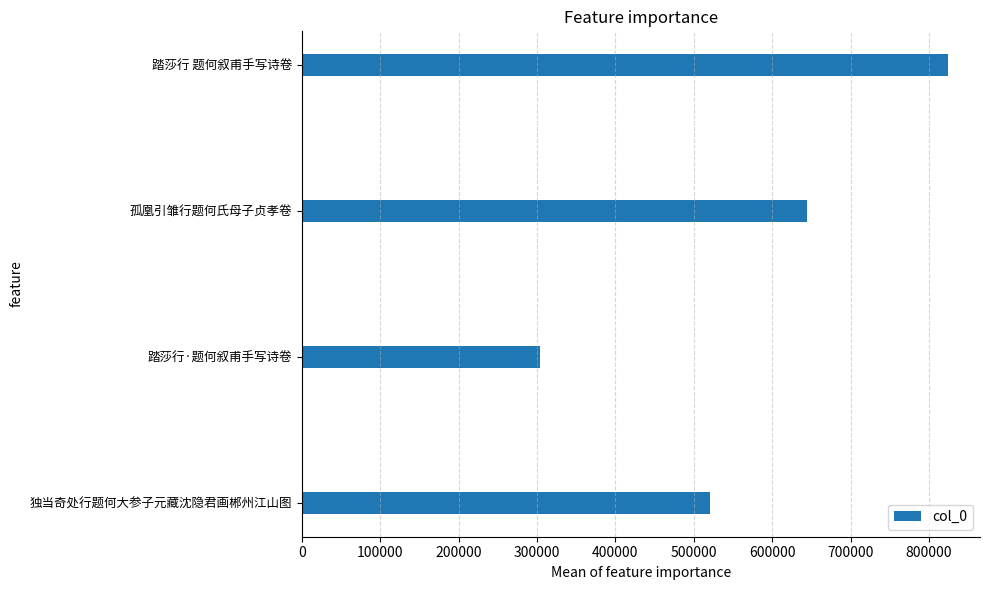

How many values are between 520604 and 823974?

3